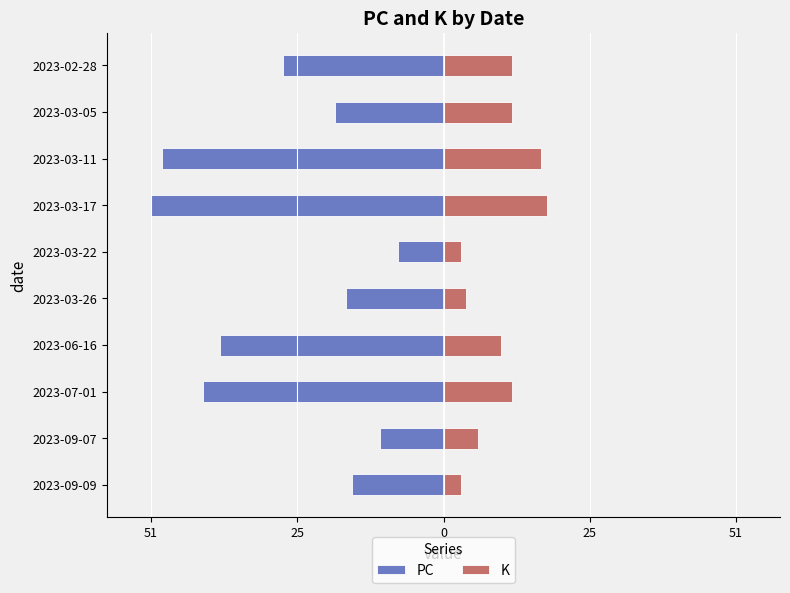

Reading left to right, list all the values displayed in this chart.

PC: -16	-11	-42	-39	-17	-8	-51	-49	-19	-28
K: 3	6	12	10	4	3	18	17	12	12